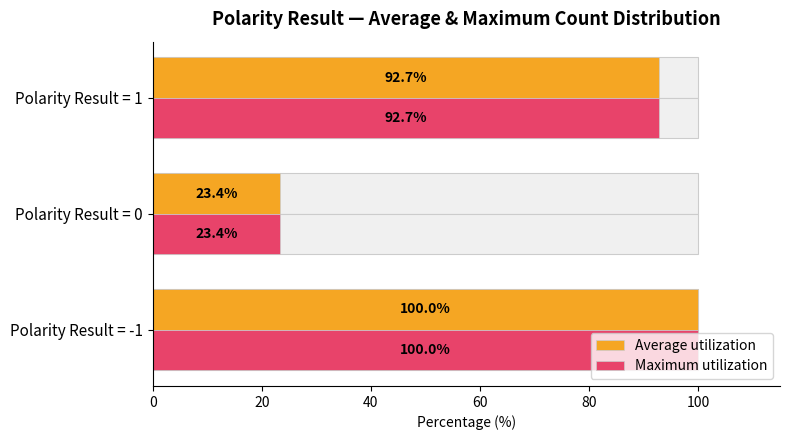

What are all the series names shown in the legend?

Average utilization, Maximum utilization